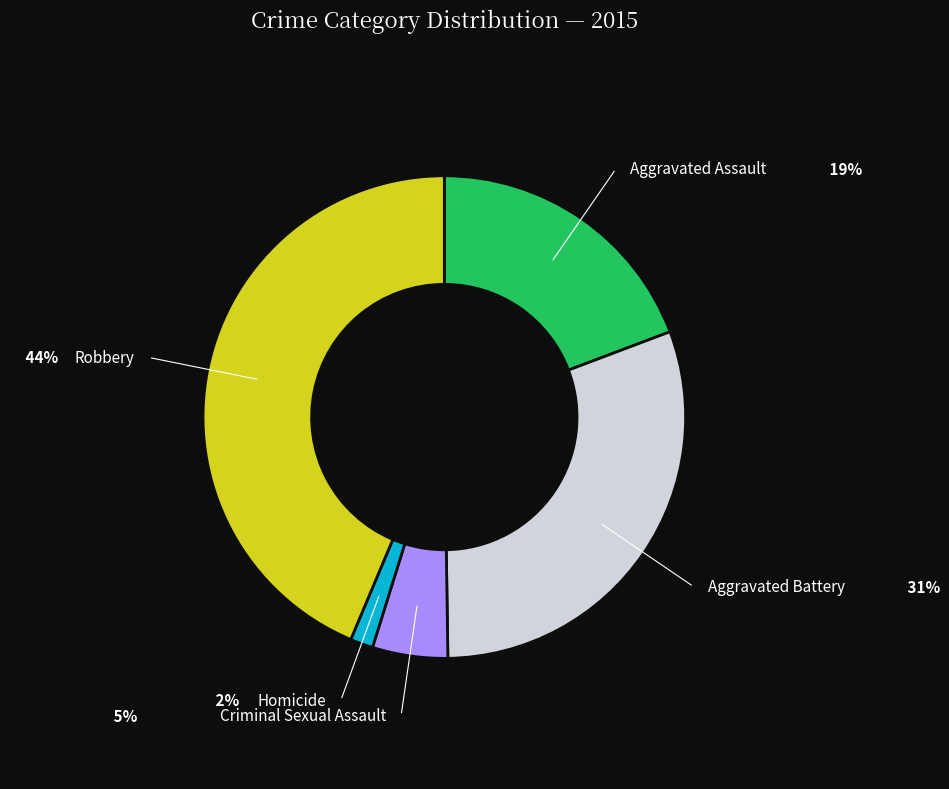

How many slices are in this pie chart?

5